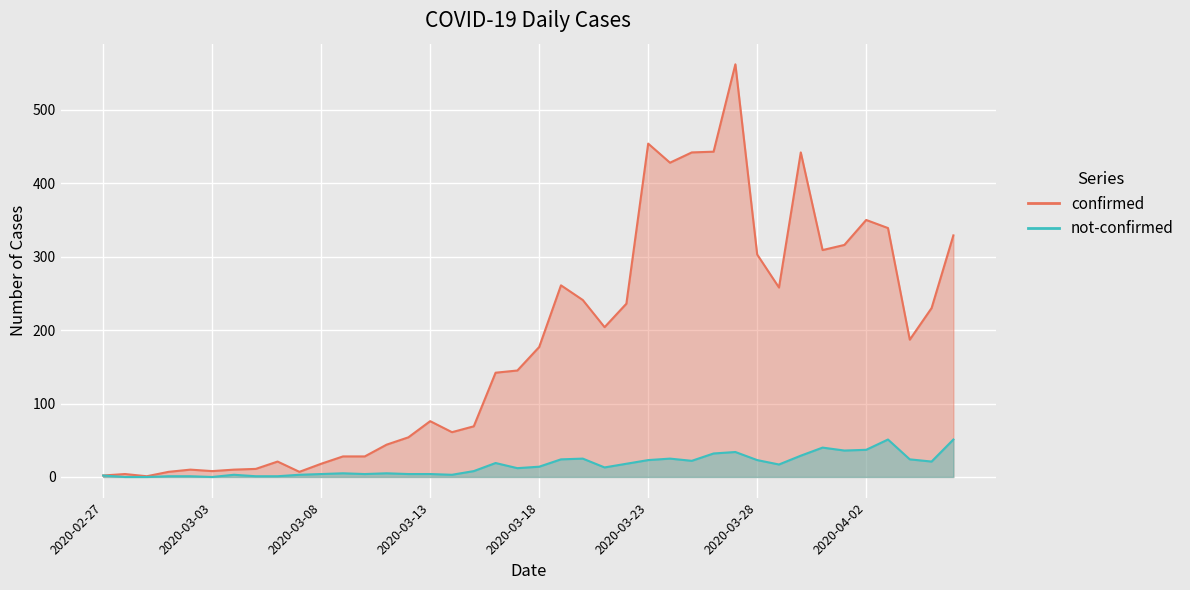

Reading right to left, transcribe all the data shown in this chart.

confirmed: 2020-04-06=329	2020-04-05=230	2020-04-04=187	2020-04-03=339	2020-04-02=350	2020-04-01=316	2020-03-31=309	2020-03-30=442	2020-03-29=258	2020-03-28=303	2020-03-27=562	2020-03-26=443	2020-03-25=442	2020-03-24=428	2020-03-23=454	2020-03-22=236	2020-03-21=204	2020-03-20=241	2020-03-19=261	2020-03-18=177	2020-03-17=145	2020-03-16=142	2020-03-15=69	2020-03-14=61	2020-03-13=76	2020-03-12=54	2020-03-11=44	2020-03-10=28	2020-03-09=28	2020-03-08=18	2020-03-07=7	2020-03-06=21	2020-03-05=11	2020-03-04=10	2020-03-03=8	2020-03-02=10	2020-03-01=7	2020-02-29=1	2020-02-28=4	2020-02-27=2
not-confirmed: 2020-04-06=51	2020-04-05=21	2020-04-04=24	2020-04-03=51	2020-04-02=37	2020-04-01=36	2020-03-31=40	2020-03-30=29	2020-03-29=17	2020-03-28=23	2020-03-27=34	2020-03-26=32	2020-03-25=22	2020-03-24=25	2020-03-23=23	2020-03-22=18	2020-03-21=13	2020-03-20=25	2020-03-19=24	2020-03-18=14	2020-03-17=12	2020-03-16=19	2020-03-15=8	2020-03-14=3	2020-03-13=4	2020-03-12=4	2020-03-11=5	2020-03-10=4	2020-03-09=5	2020-03-08=4	2020-03-07=3	2020-03-06=1	2020-03-05=1	2020-03-04=3	2020-03-03=0	2020-03-02=1	2020-03-01=1	2020-02-29=0	2020-02-28=0	2020-02-27=2